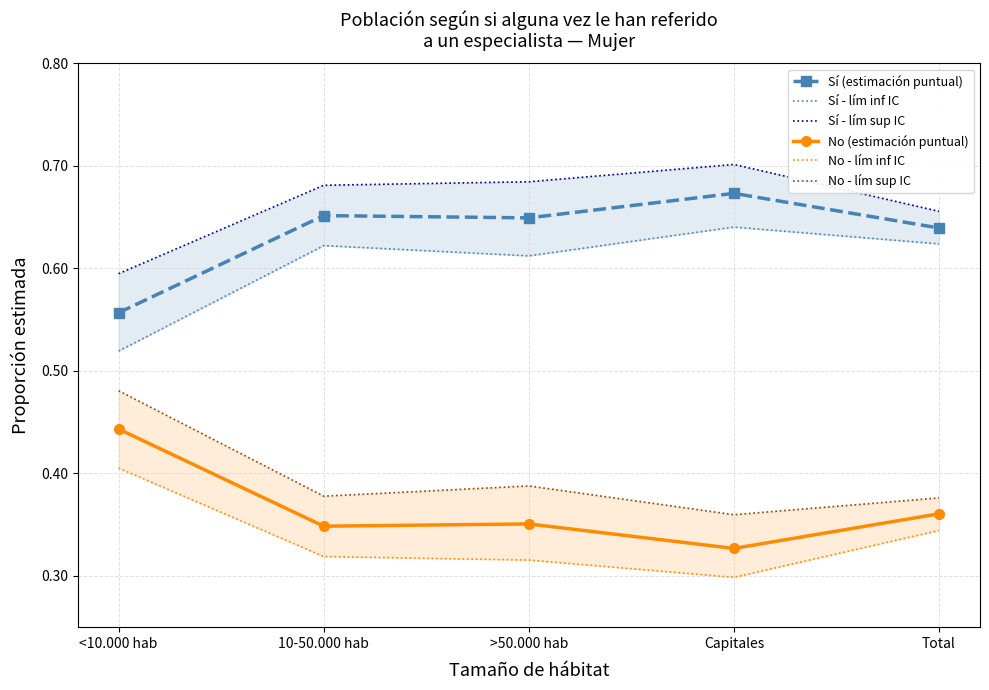

What is the label of the 3rd point from the left?

>50.000 hab